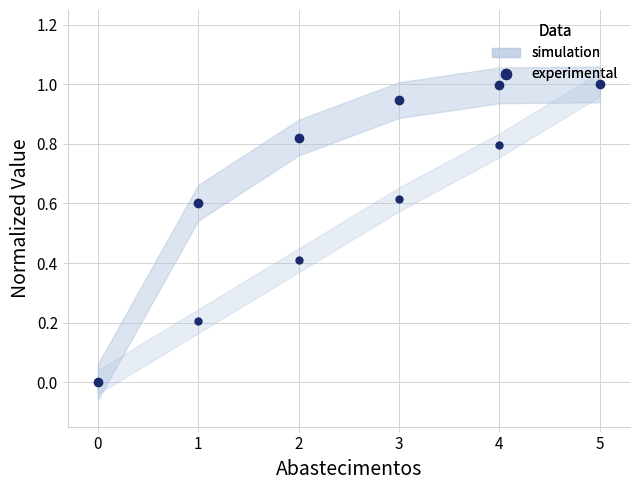

What is the maximum value shown in the chart?

1.0